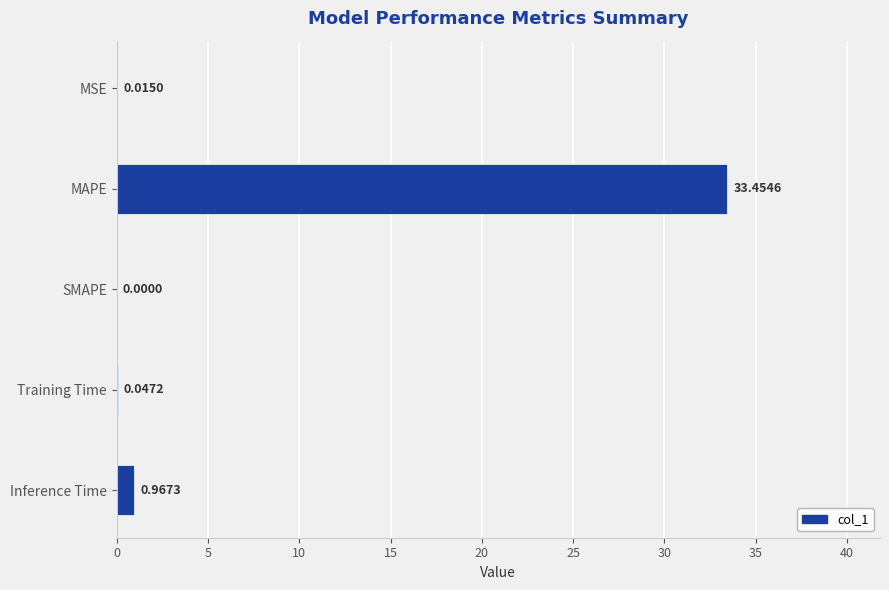

Which category has the highest value across all series?

MAPE